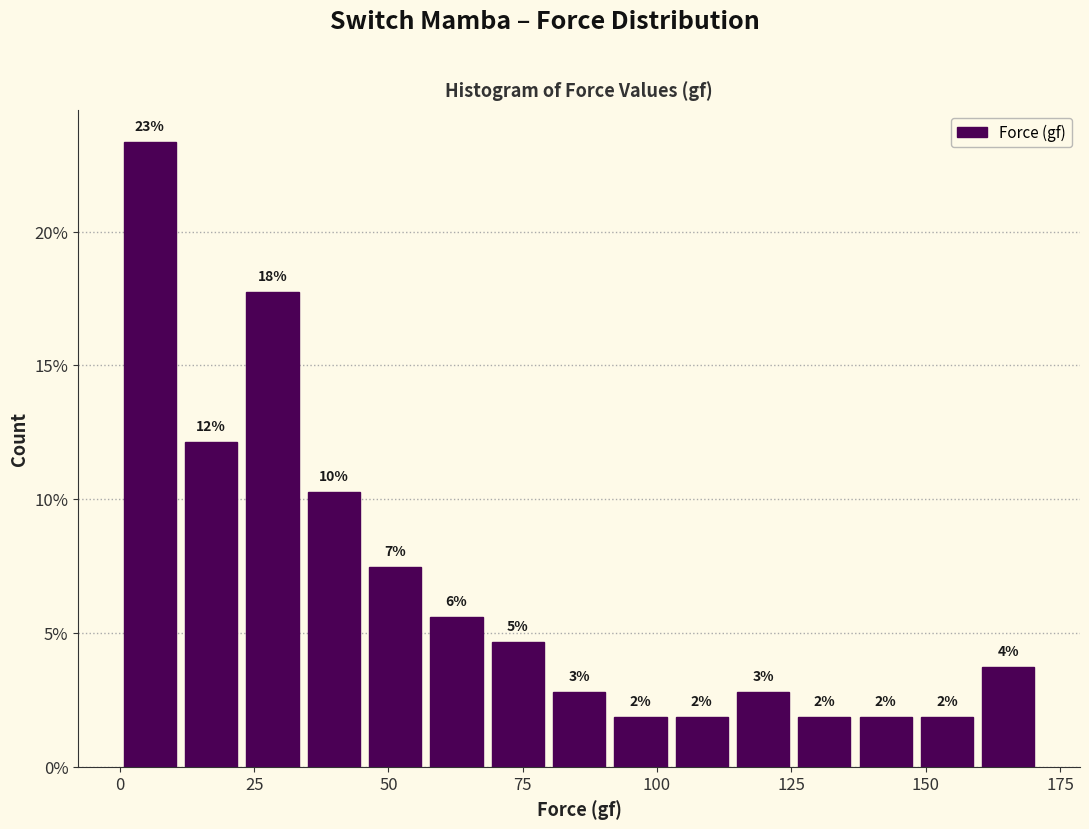

Around what value on the x-axis is the tallest bar? Give the approximate position of its centre, as read against the axis.

5